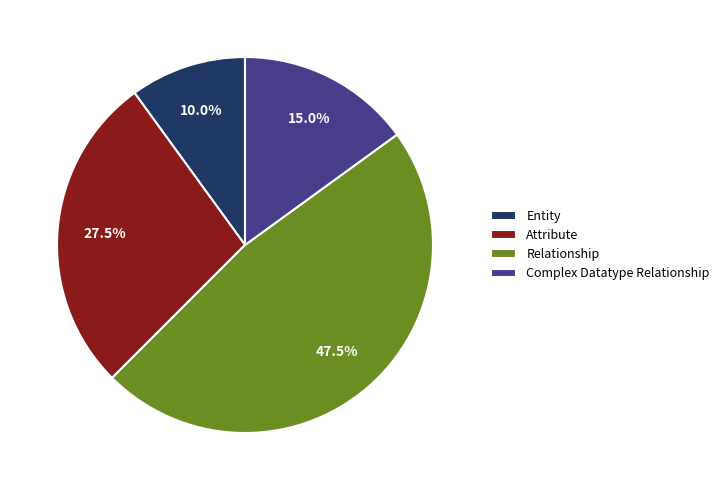

Which category has the biggest portion of the pie?

Relationship